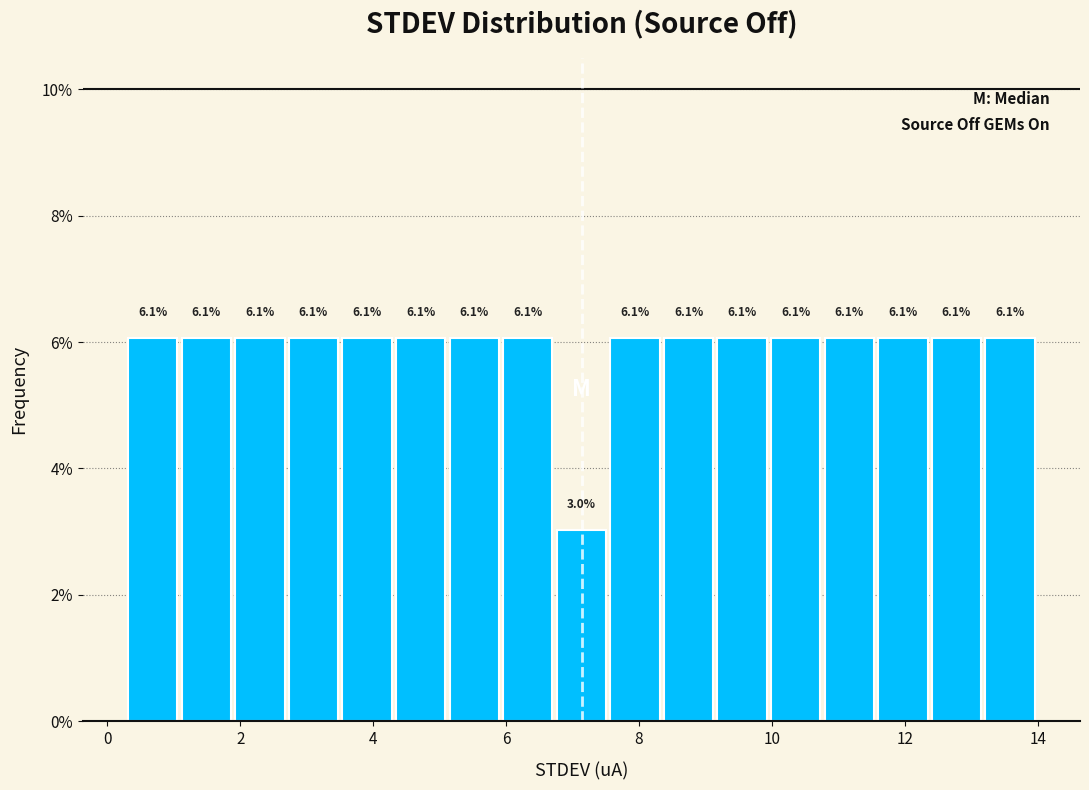

Reading left to right, list every bar in this chart as the range it spans on the x-axis followed by its height. The bar edges are not printed on the chart, so give them approximately, as read against the axis.

0.4 to 1.2: 6.1
1.2 to 2.0: 6.1
2.0 to 2.8: 6.1
2.8 to 3.6: 6.1
3.6 to 4.4: 6.1
4.4 to 5.2: 6.1
5.2 to 6.0: 6.1
6.0 to 6.8: 6.1
6.8 to 7.6: 3.0
7.6 to 8.4: 6.1
8.4 to 9.2: 6.1
9.2 to 10.0: 6.1
10.0 to 10.8: 6.1
10.8 to 11.6: 6.1
11.6 to 12.4: 6.1
12.4 to 13.2: 6.1
13.2 to 14.0: 6.1